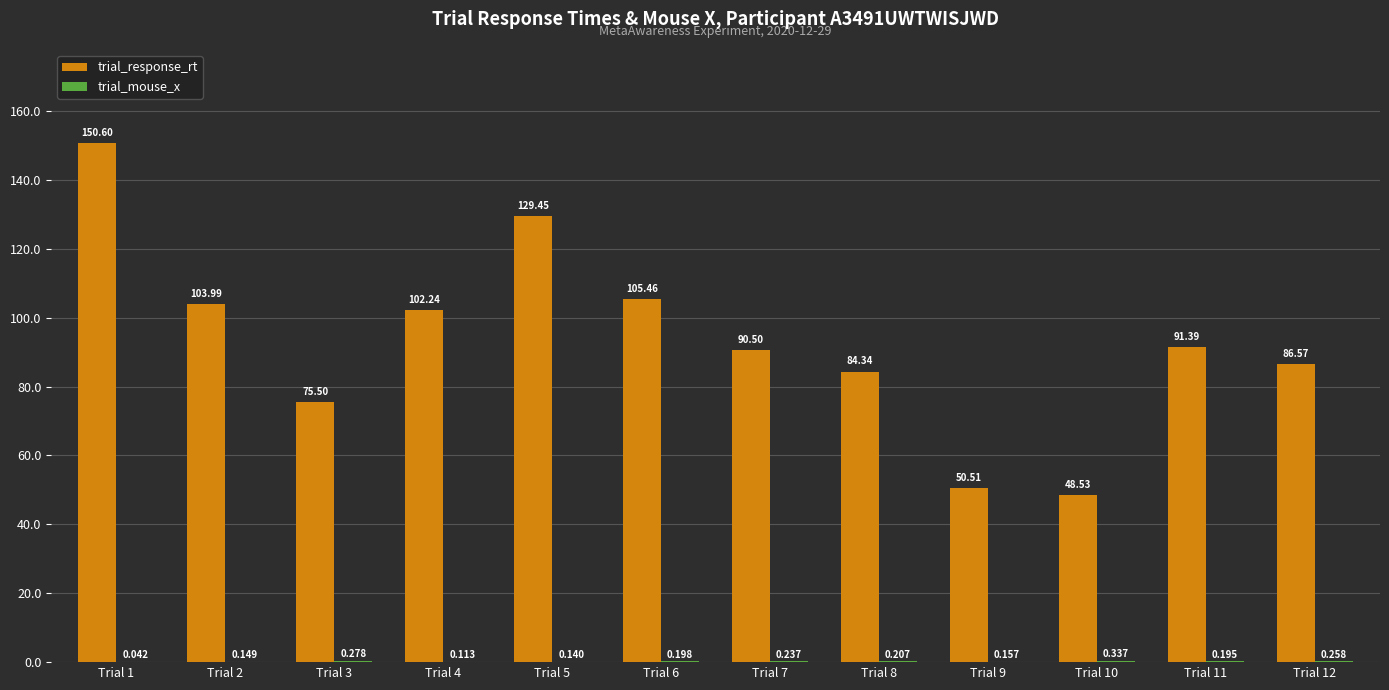

Between Trial 7 and Trial 11, which series saw the biggest shift?

trial_response_rt